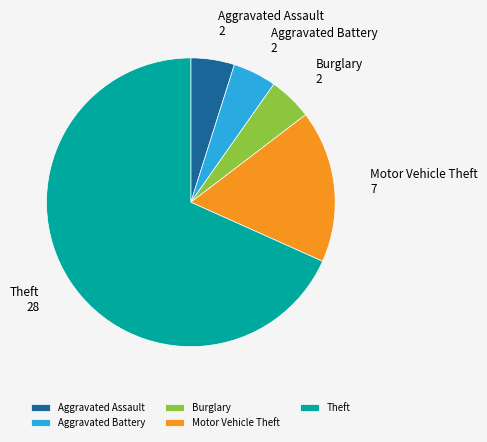

Does Aggravated Battery account for over 50% of the chart?

No